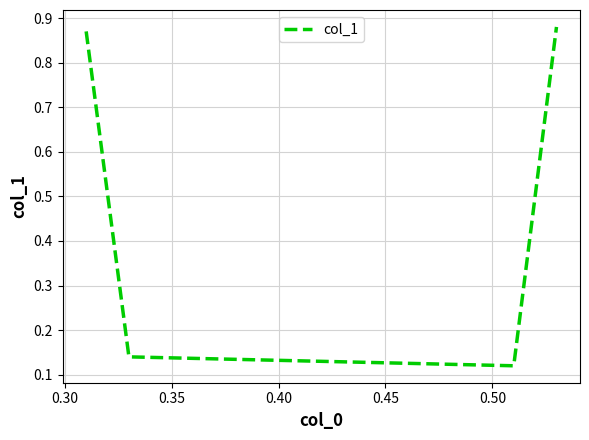

How many values are between 0 and 1?

4